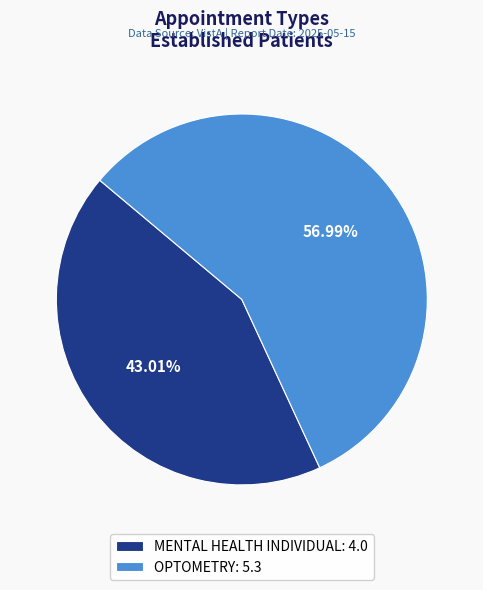

What is the total percentage of OPTOMETRY and MENTAL HEALTH INDIVIDUAL?

100.0%